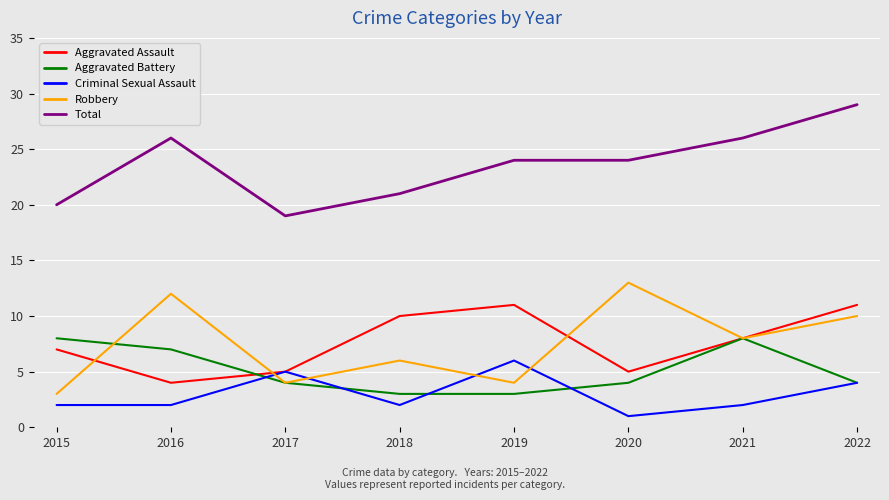

How many Robbery values are between 4 and 12?

6